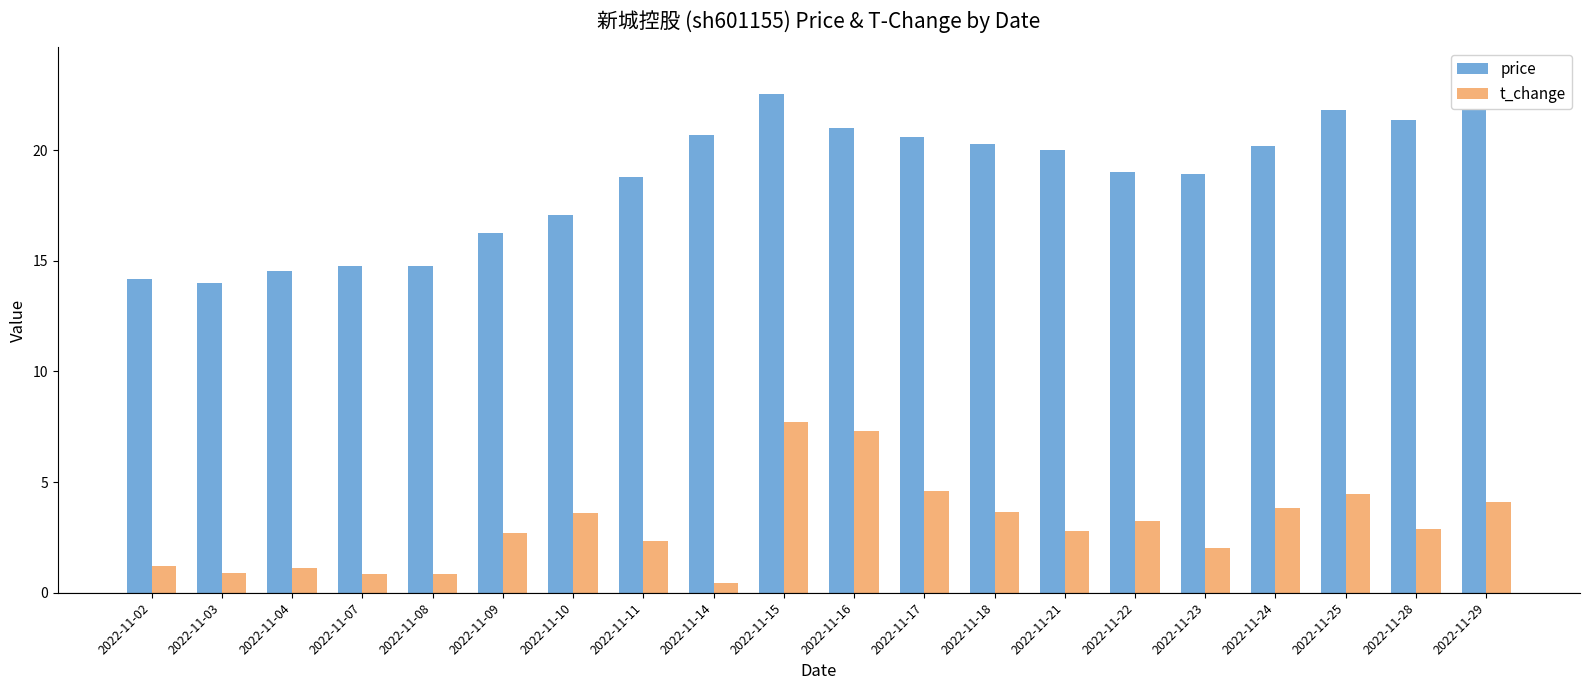

How many distinct data groups are displayed?

2